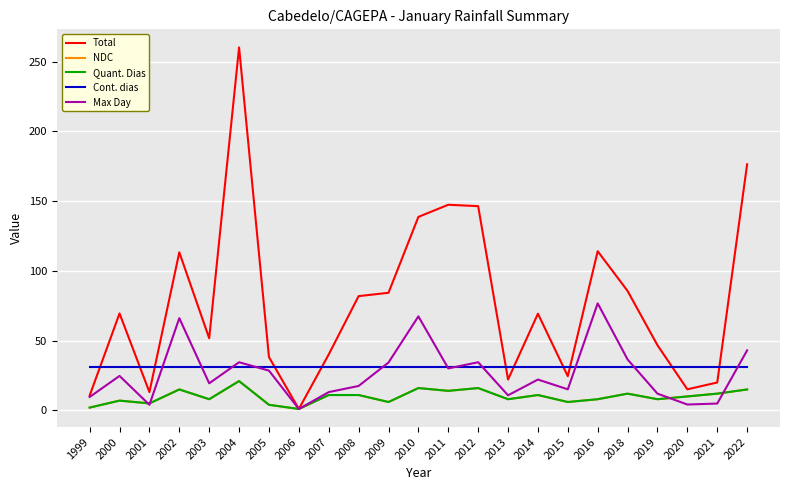

In Total, how many points are higher than both neighbors (excluding endpoints)?

6